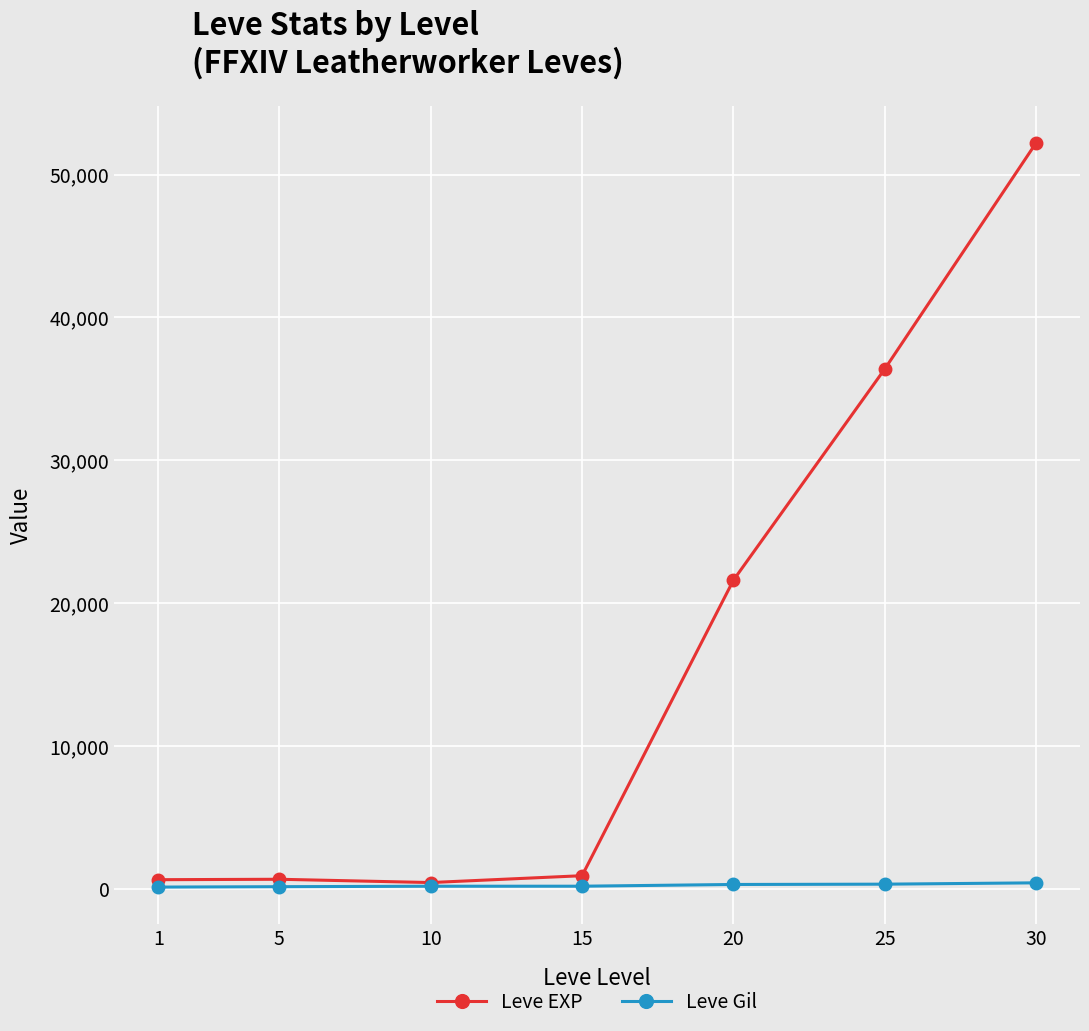

Rank the series by their average value, from lowest to highest.

Leve Gil, Leve EXP